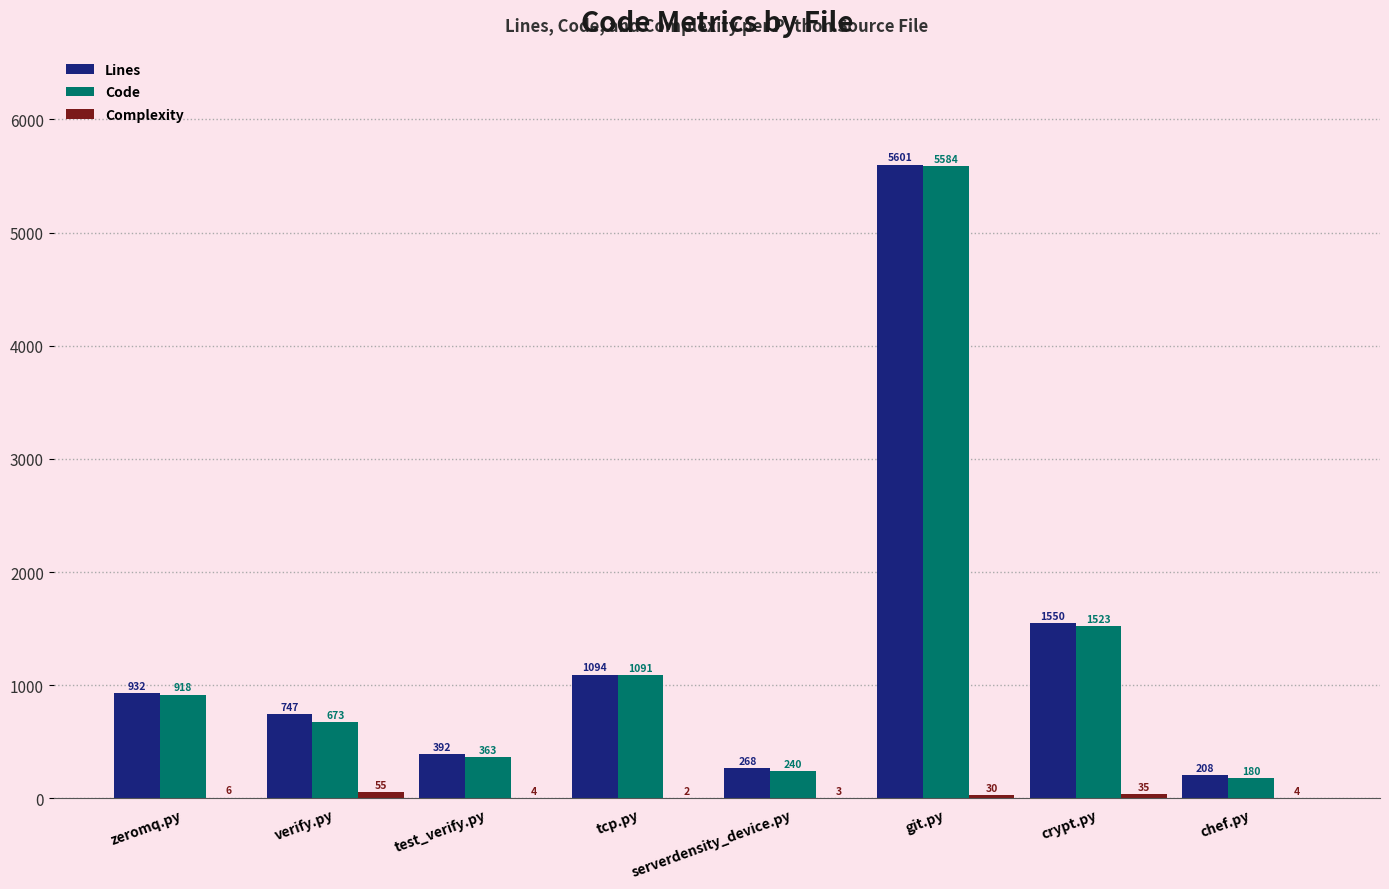

Is it true that Lines equals 208 at chef.py?

True